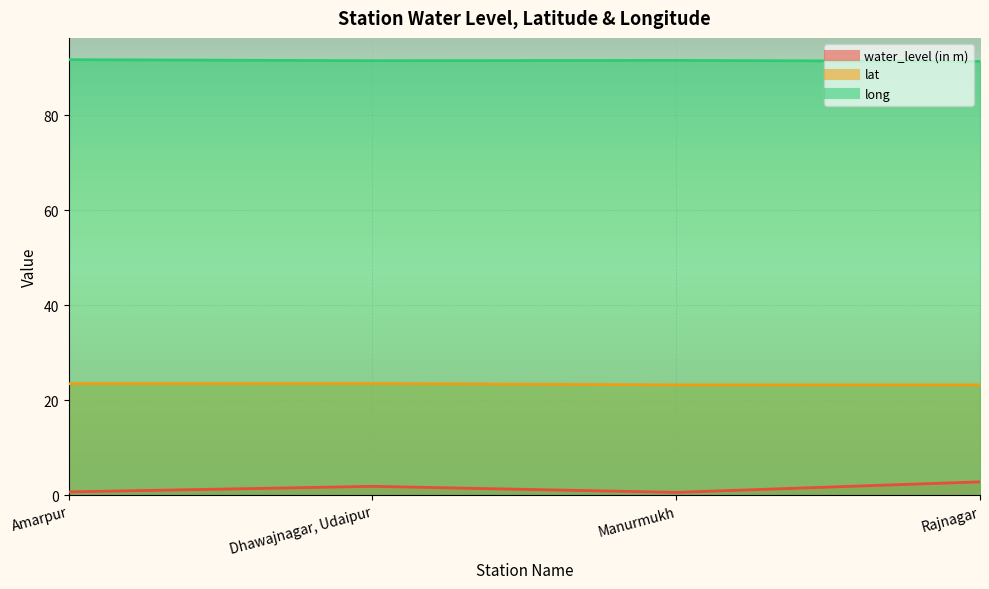

Reading left to right, transcribe all the data shown in this chart.

water_level (in m): 0.8	1.9	0.7	2.9
lat: 23.5	23.5	23.3	23.3
long: 91.7	91.5	91.5	91.3